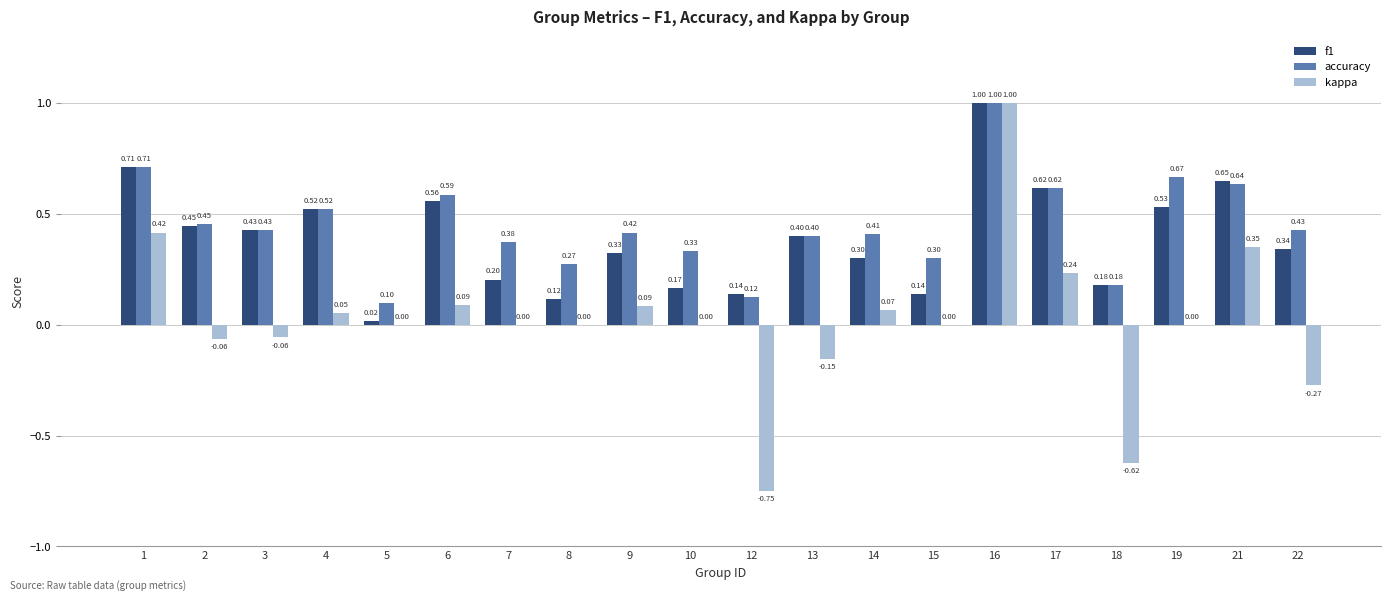

Which category has the highest value in the accuracy series?

16